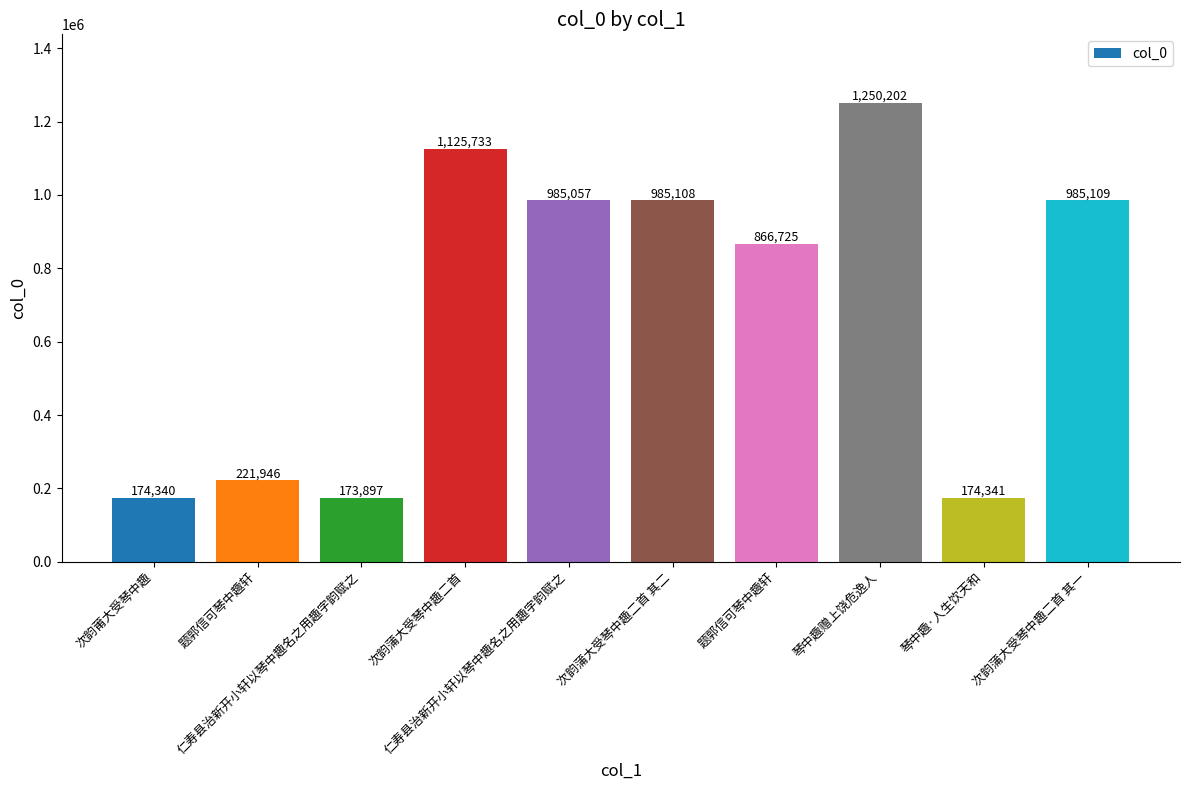

Rank the categories by value from highest to lowest.

琴中趣赠上饶危逸人, 次韵蒲大受琴中趣二首, 次韵蒲大受琴中趣二首 其一, 次韵蒲大受琴中趣二首 其二, 仁寿县治新开小轩以琴中趣名之用趣字韵赋之, 题郭信可琴中趣轩, 题郭信可琴中趣轩, 琴中趣·人生饮天和, 次韵莆大受琴中趣, 仁寿县治新开小轩以琴中趣名之用趣字韵赋之